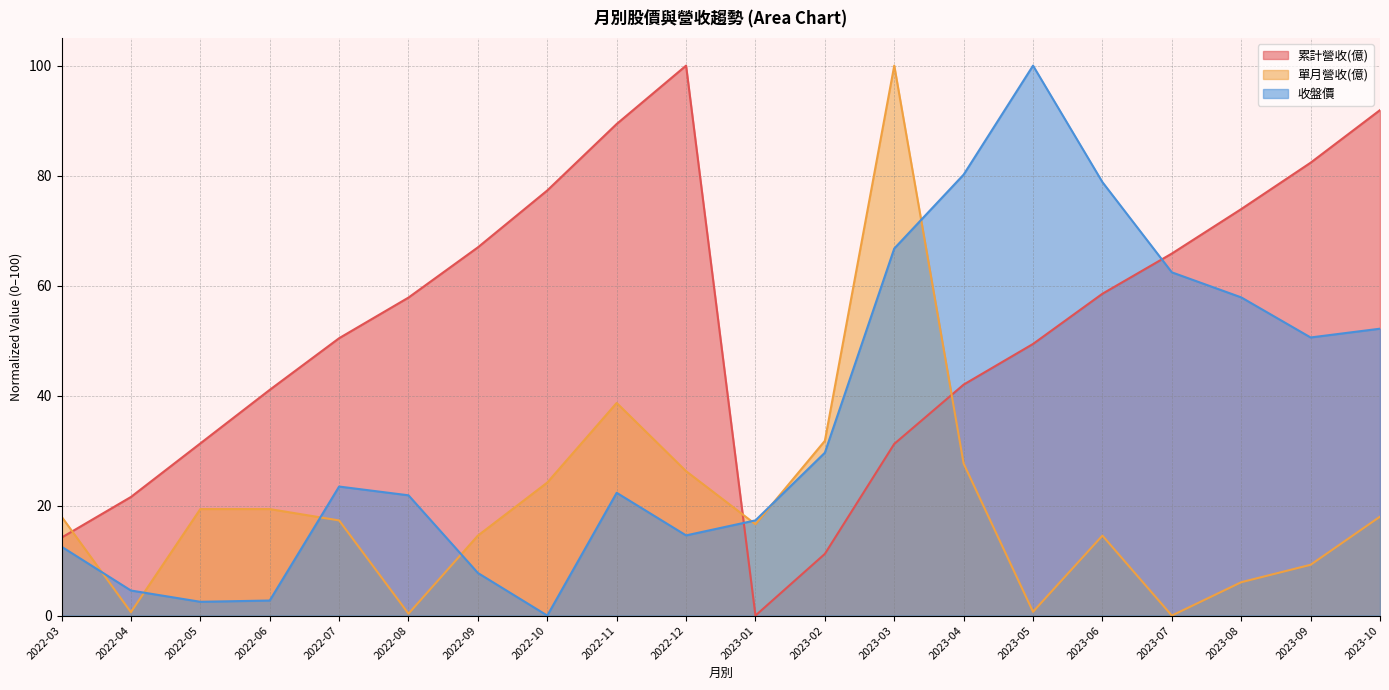

What is the label of the 14th point from the left?

2023-04